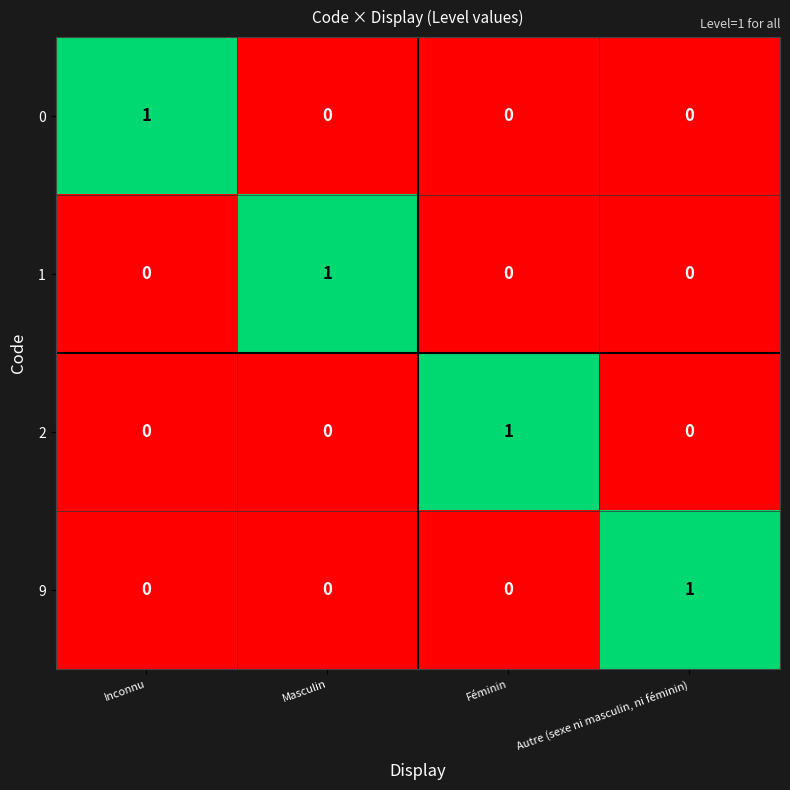

At which label does 1 reach its peak?

Masculin